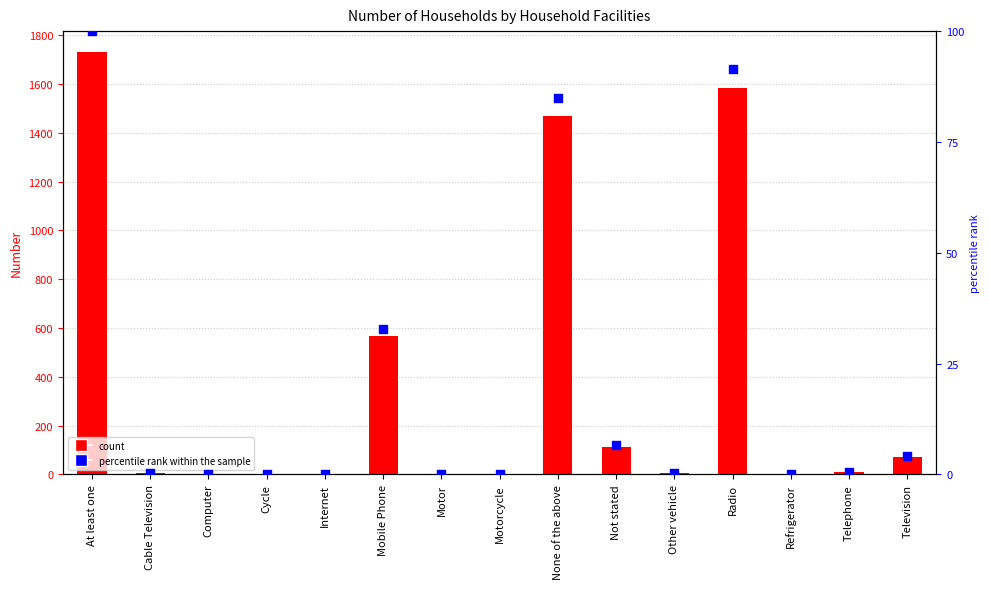

Which series has the largest total across all categories?

Number